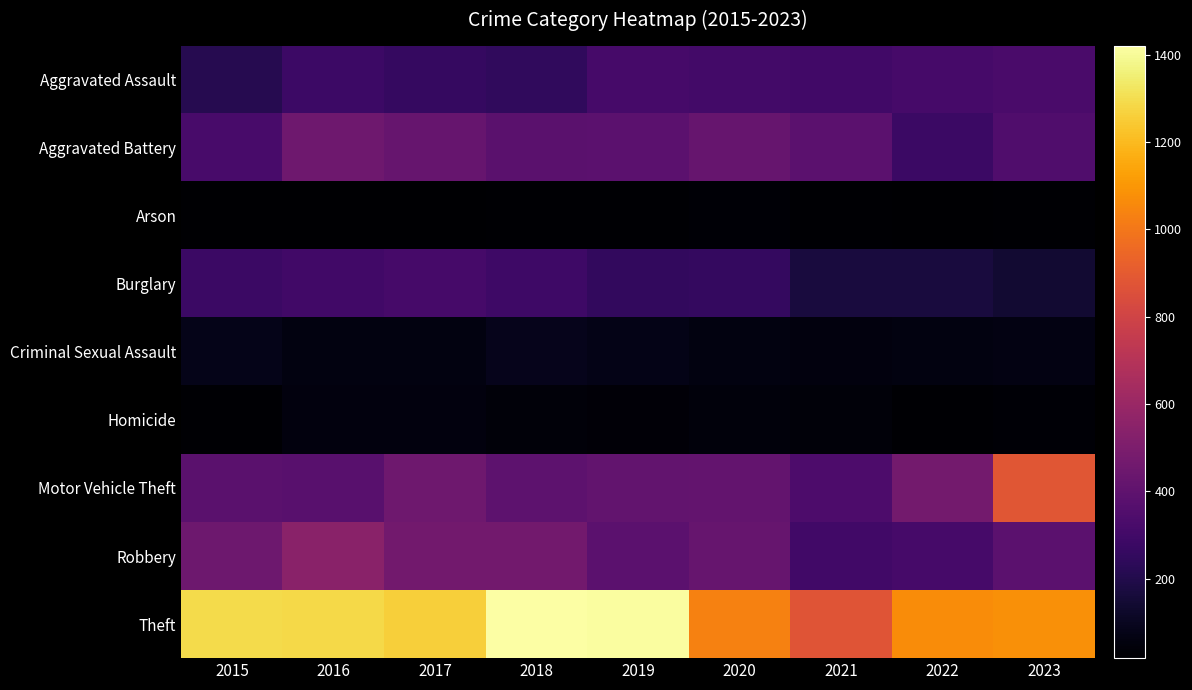

Which has a higher value, 2022 or 2021?

2022